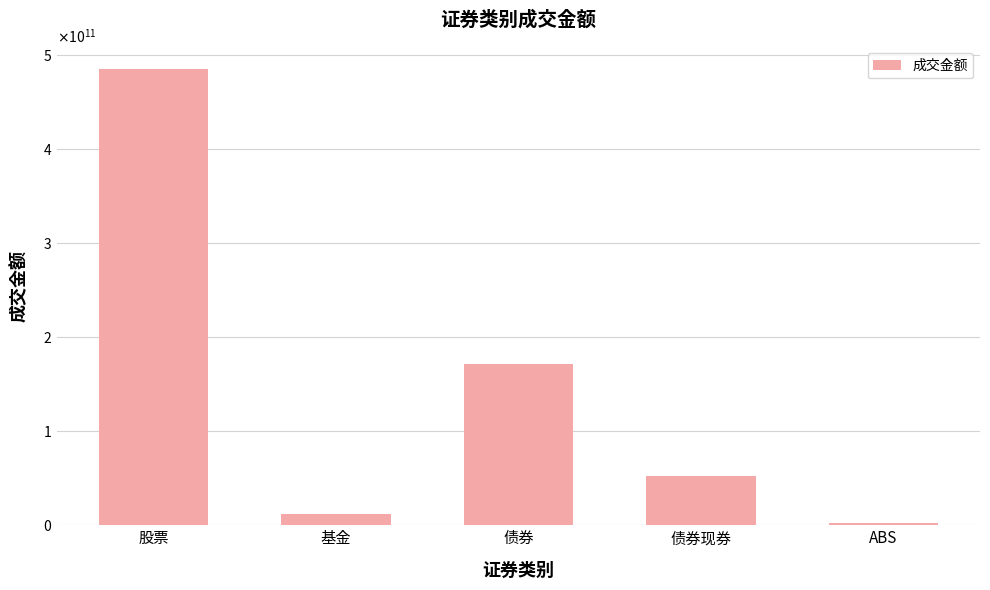

True or false: the data shows 484561205534.3 at 股票.

True